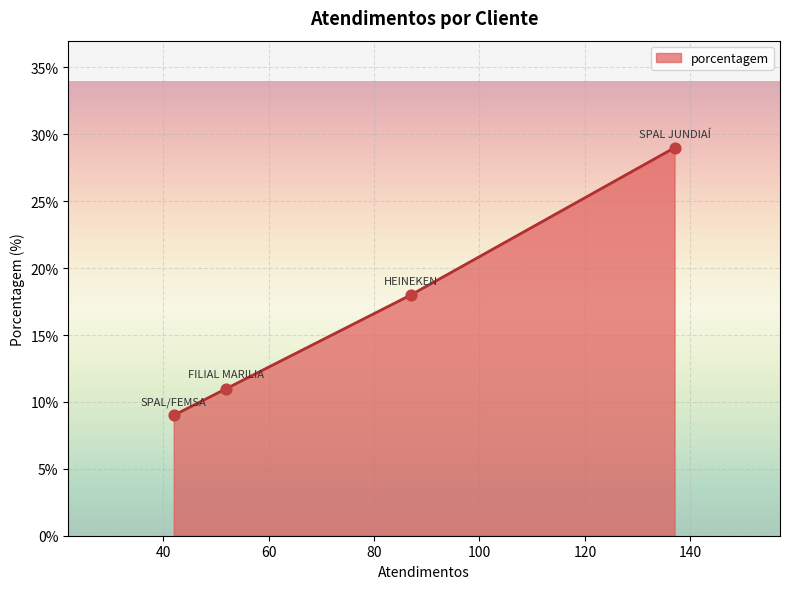

True or false: there are more than 1 points higher than both neighbors.

False